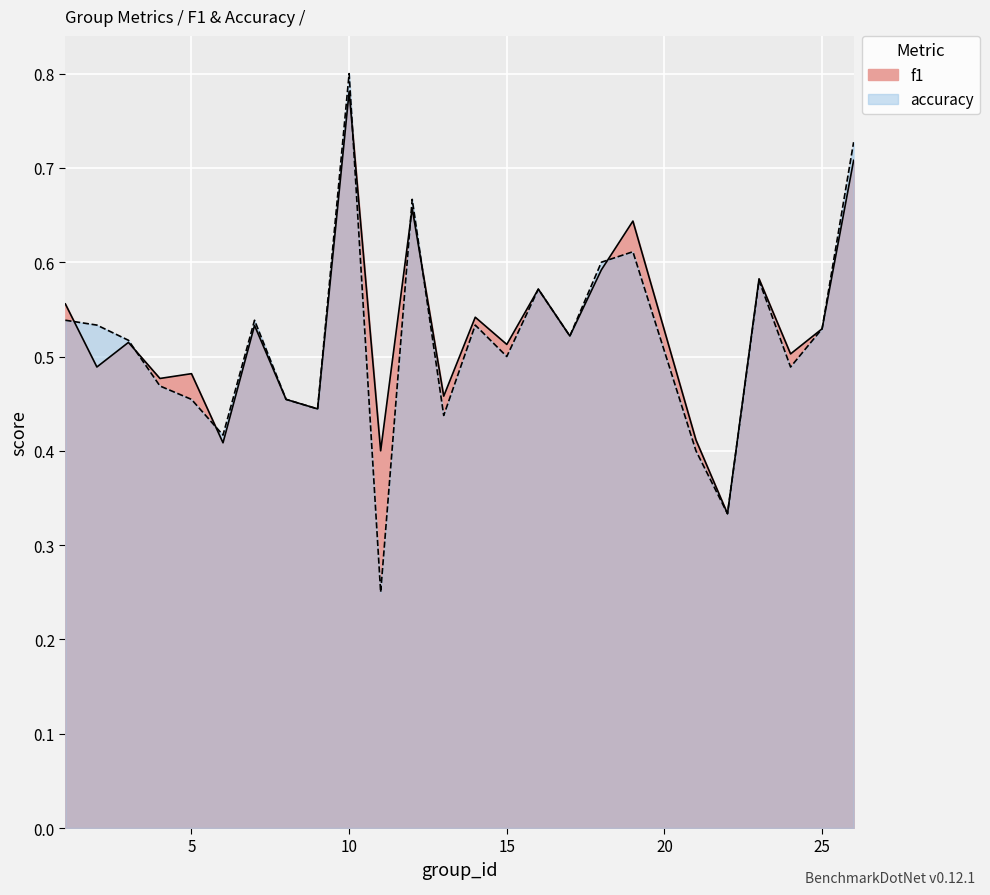

Reading right to left, transcribe all the data shown in this chart.

f1: 0.7	0.5	0.5	0.6	0.3	0.4	0.6	0.6	0.5	0.6	0.5	0.5	0.5	0.7	0.4	0.8	0.4	0.5	0.5	0.4	0.5	0.5	0.5	0.5	0.6
accuracy: 0.7	0.5	0.5	0.6	0.3	0.4	0.6	0.6	0.5	0.6	0.5	0.5	0.4	0.7	0.2	0.8	0.4	0.5	0.5	0.4	0.5	0.5	0.5	0.5	0.5